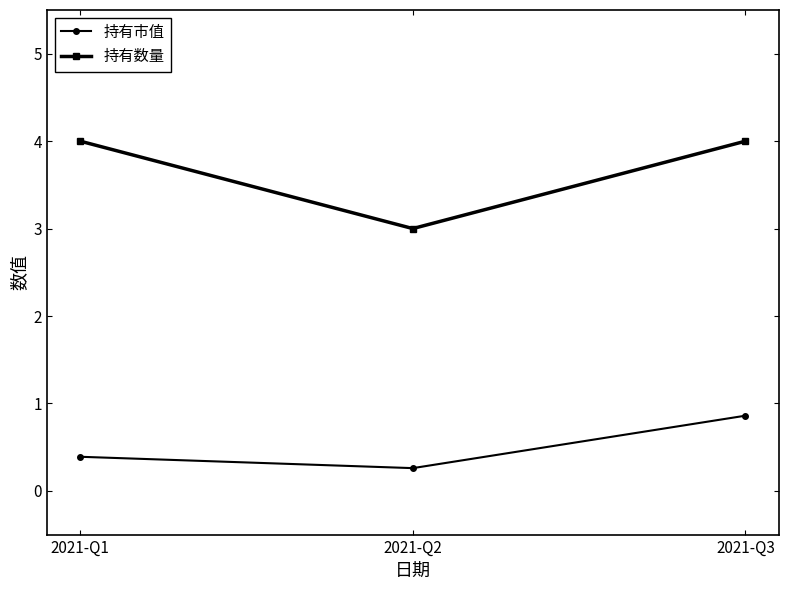

Is this an area chart (filled region under the line)?

No